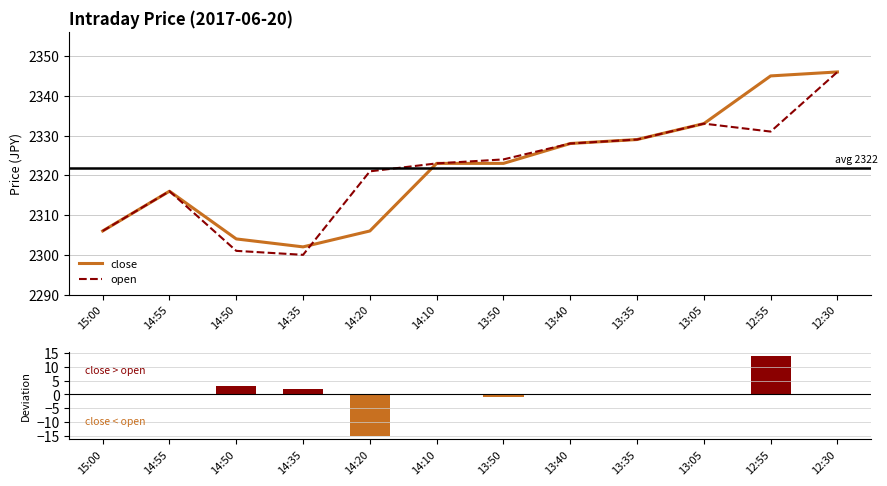

Between 13:40 and 13:35, which is larger?

13:35